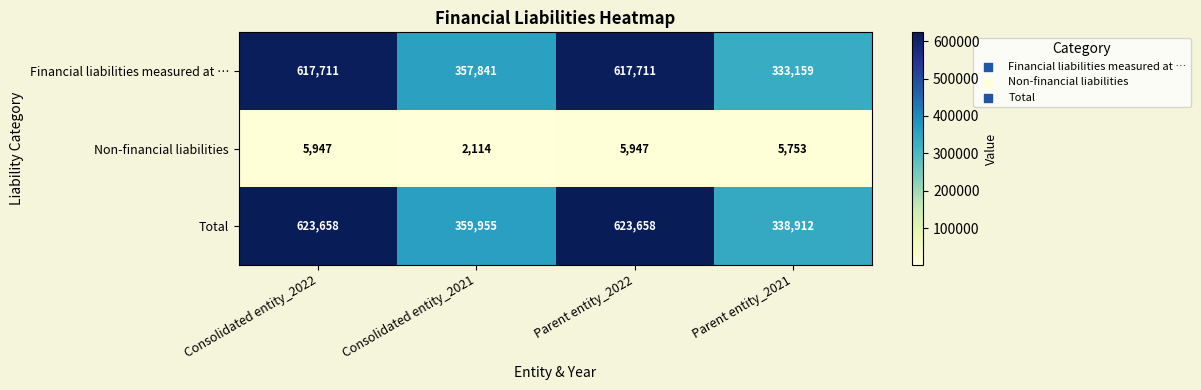

Which series has the largest total across all categories?

Total